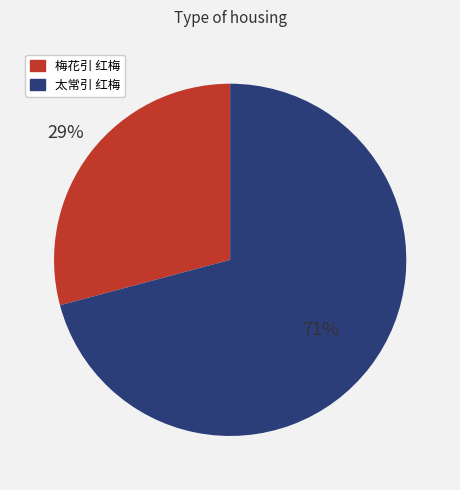

Which category accounts for the majority?

太常引 红梅